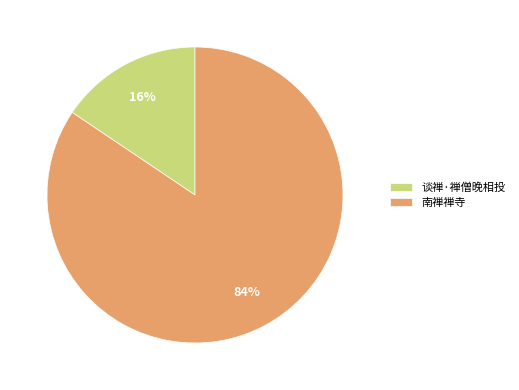

To the nearest percent, what is the combined percentage of 南禅禅寺 and 谈禅·禅僧晚相投?

100%